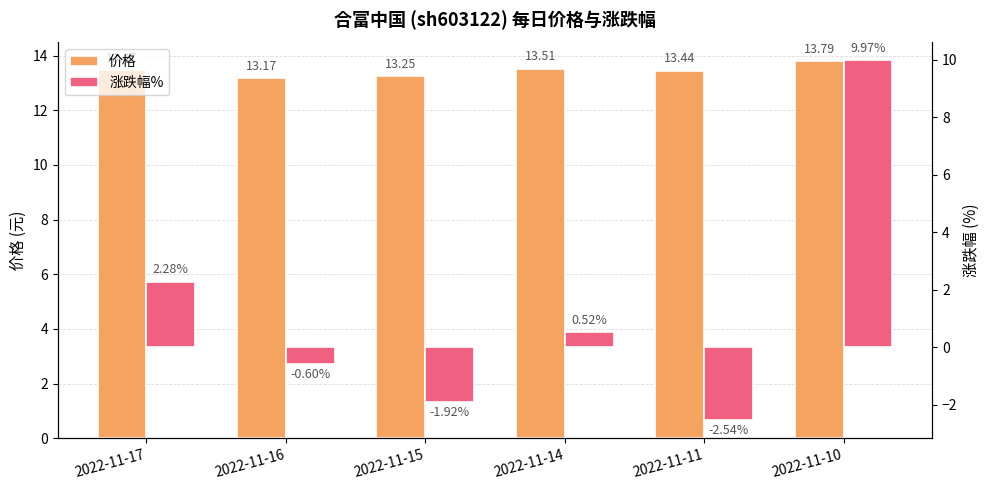

What is the value of the 涨跌幅% bar at the 3rd from the left?

-1.9